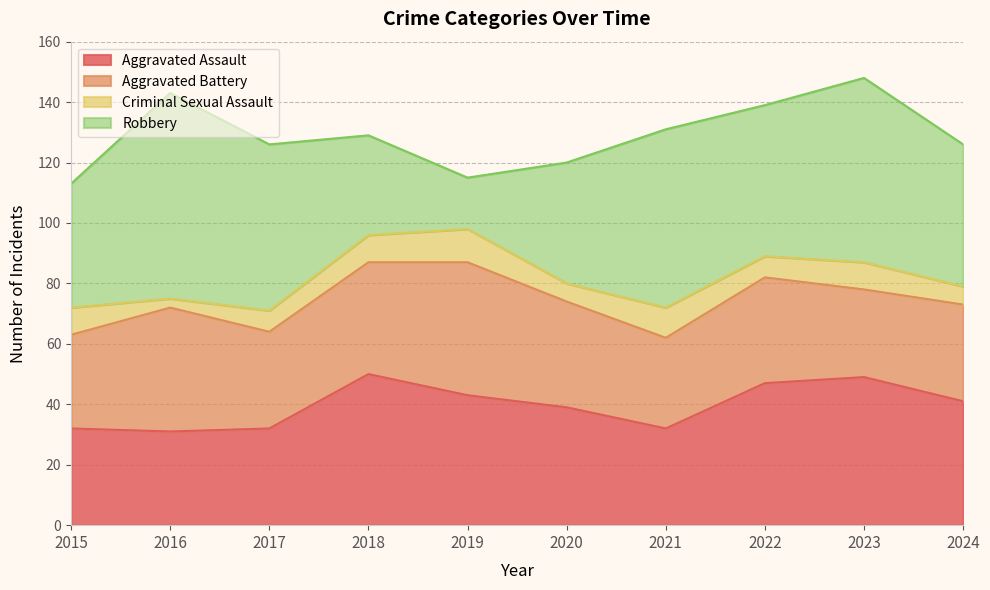

What is the difference between the maximum and second lowest values in the Robbery series?

35